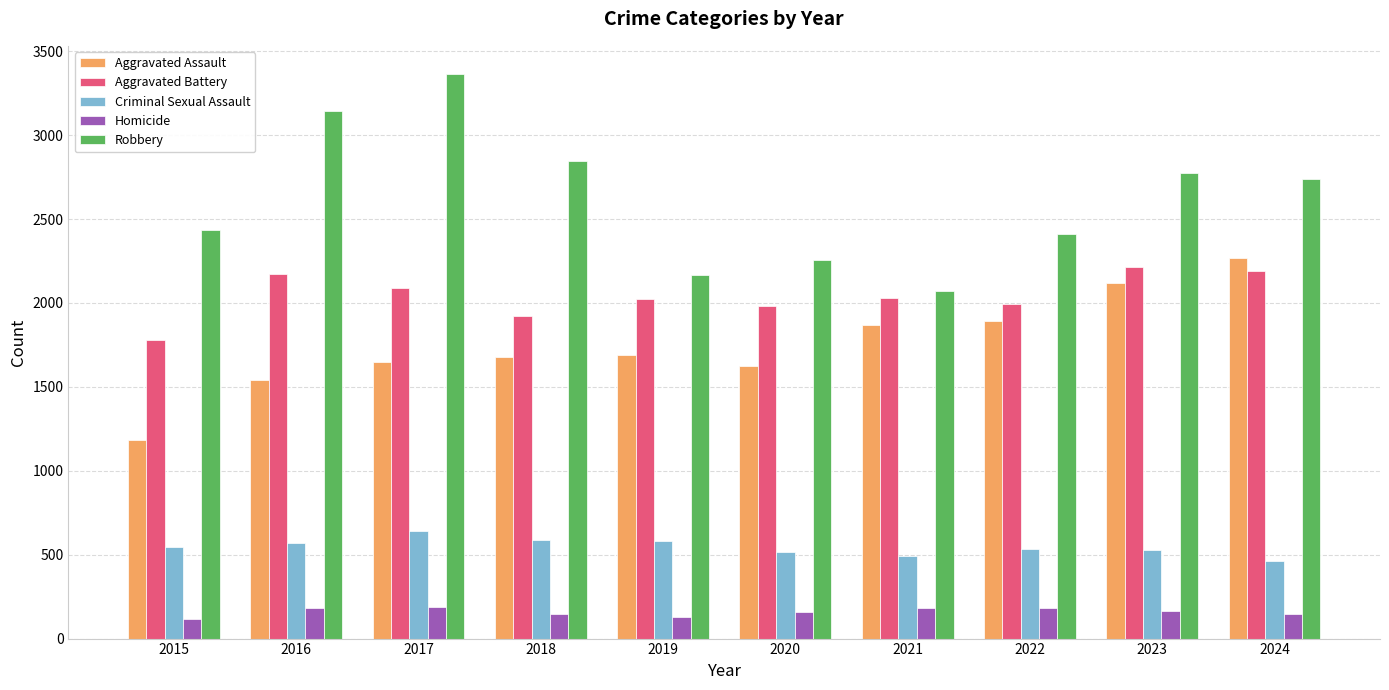

The value of Aggravated Battery at 2017 is 2091. True or false?

True